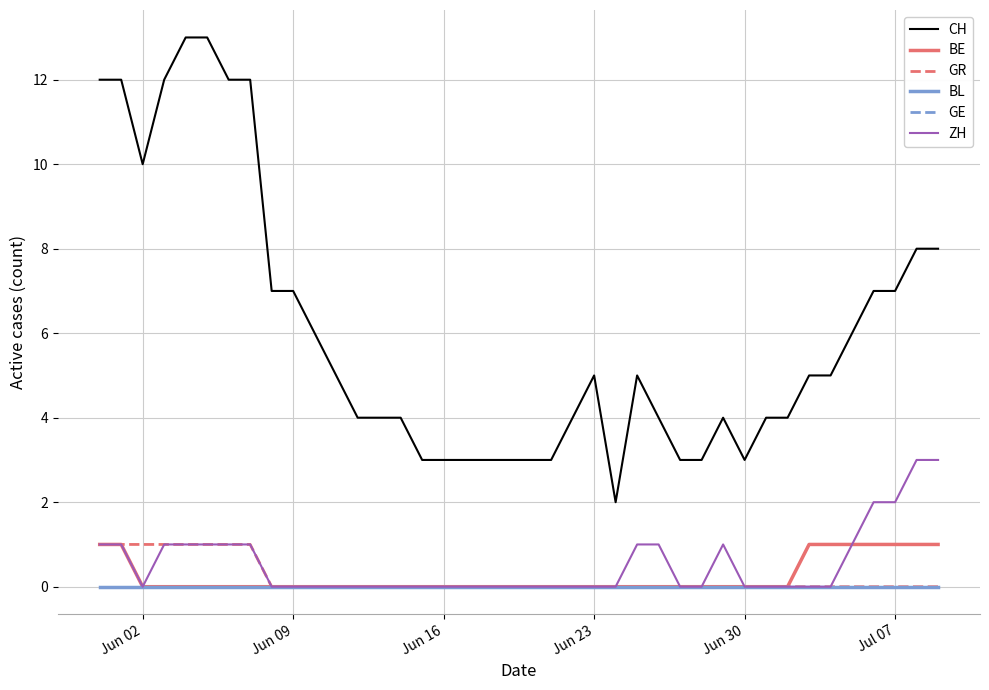

Does the chart display data point markers on the line(s)?

No